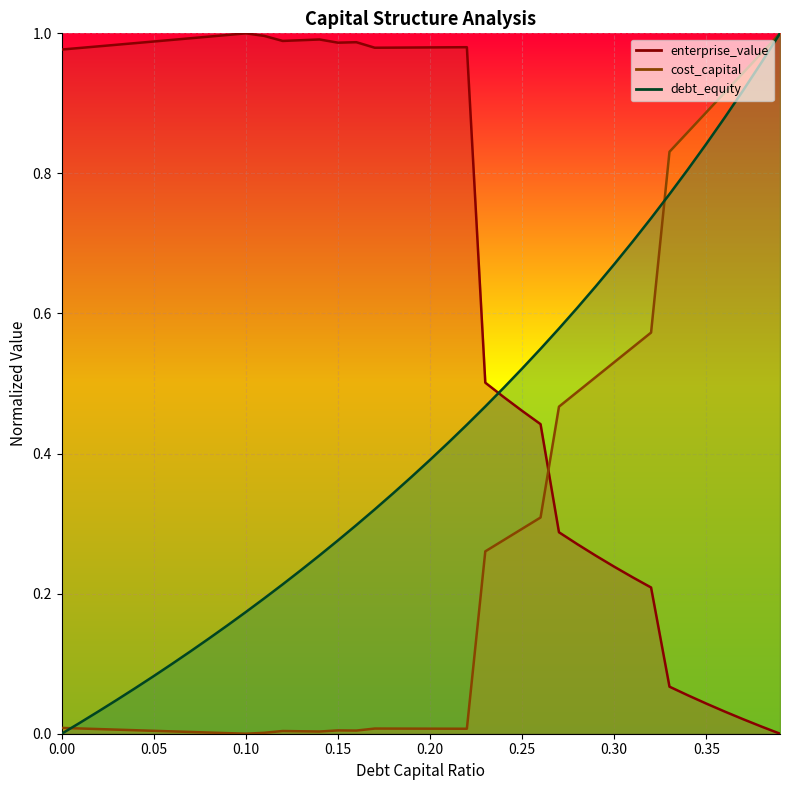

What is the average value of the debt_capital series?

0.4